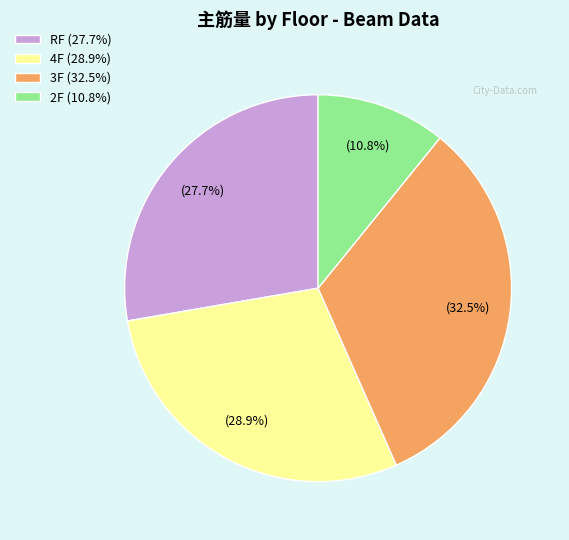

How many segments does this pie chart have?

4